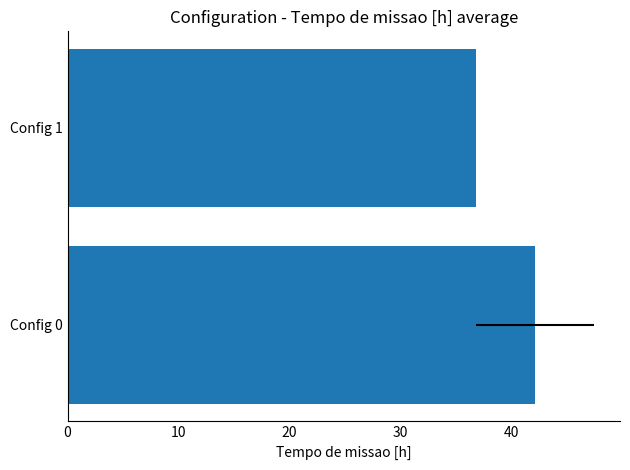

Reading left to right, list all the values displayed in this chart.

42.1	36.8